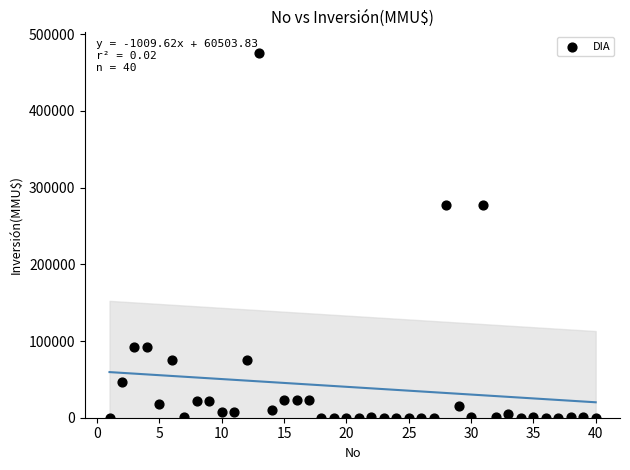

What is the range of X values (max minus min)?

39